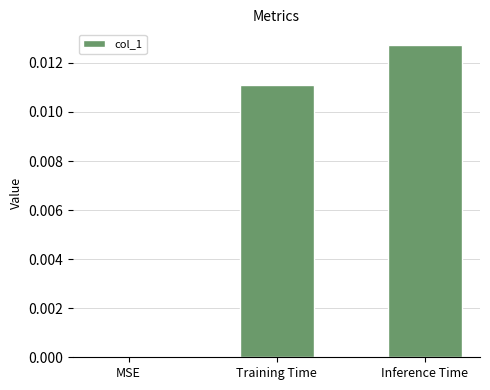

The chart shows a value of 0.0 at Training Time. True or false?

True